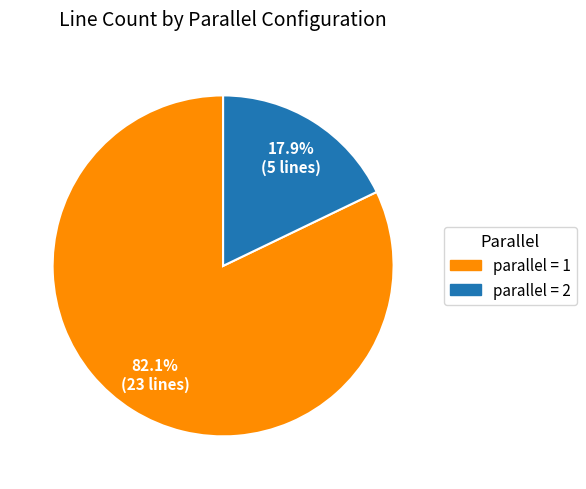

Rank the categories by value from lowest to highest.

parallel = 2, parallel = 1